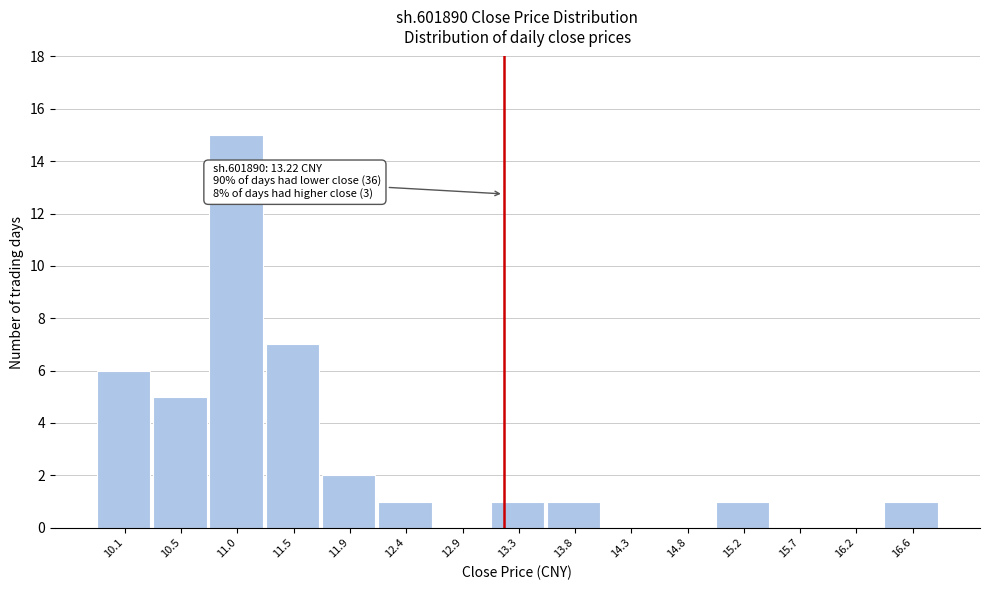

Which range on the x-axis has the tallest bar?

10.75 to 11.25